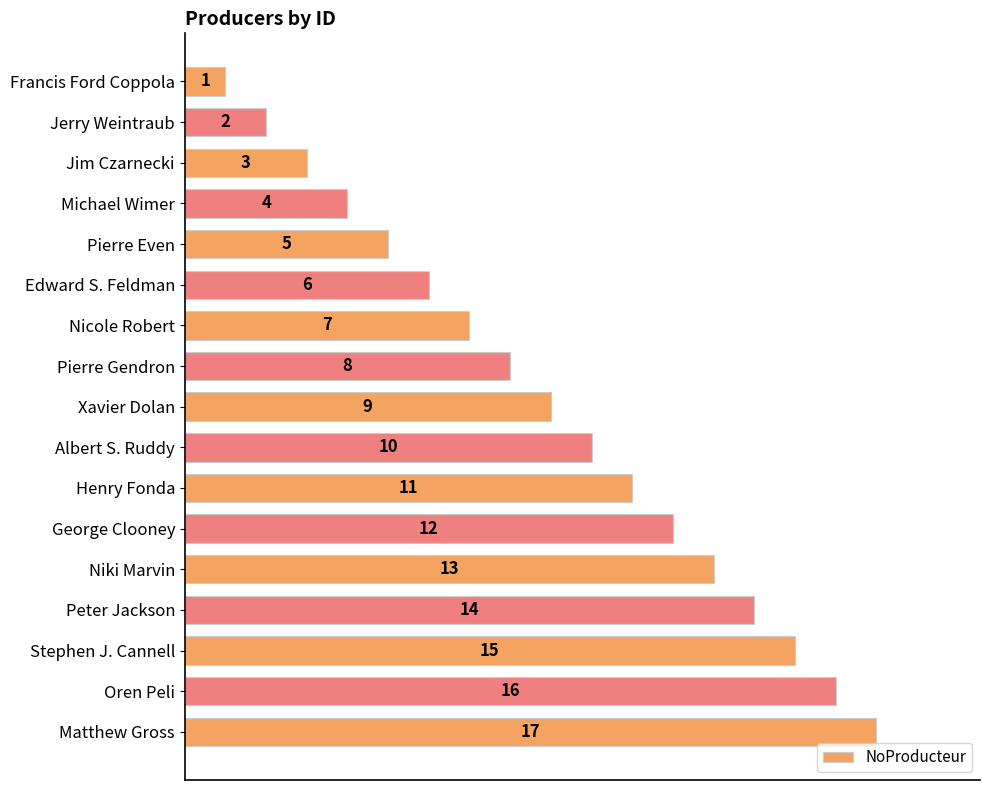

What is the average value?

9